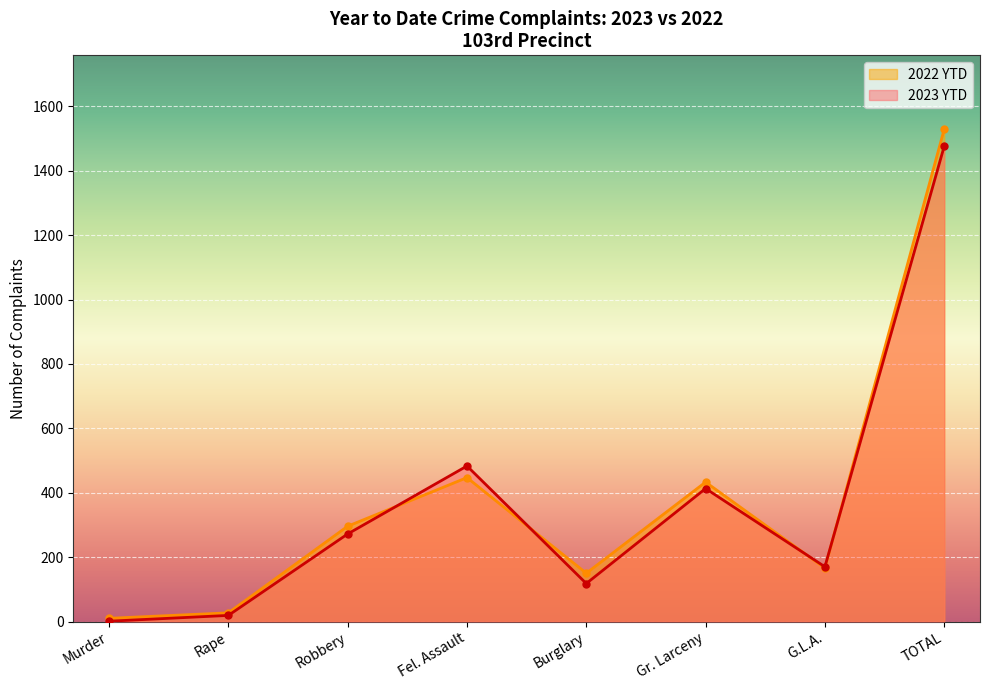

What are all the series names shown in the legend?

2022 YTD, 2023 YTD